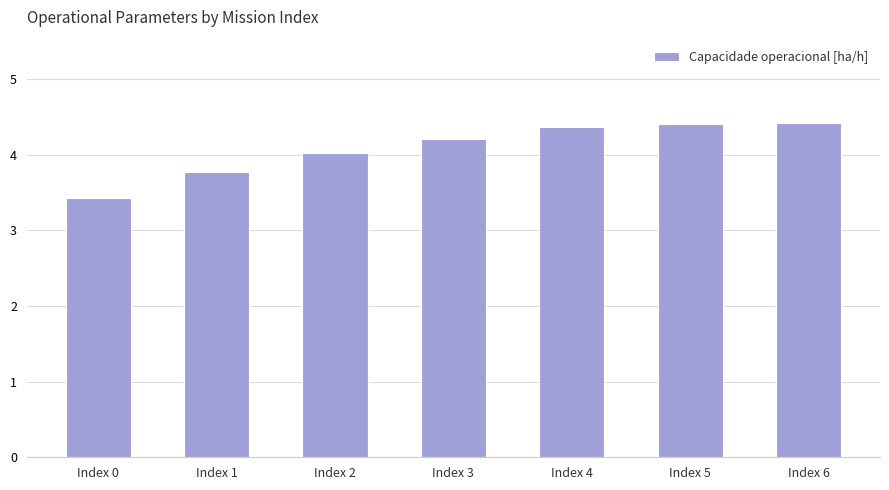

What is the sum of all values?

28.6